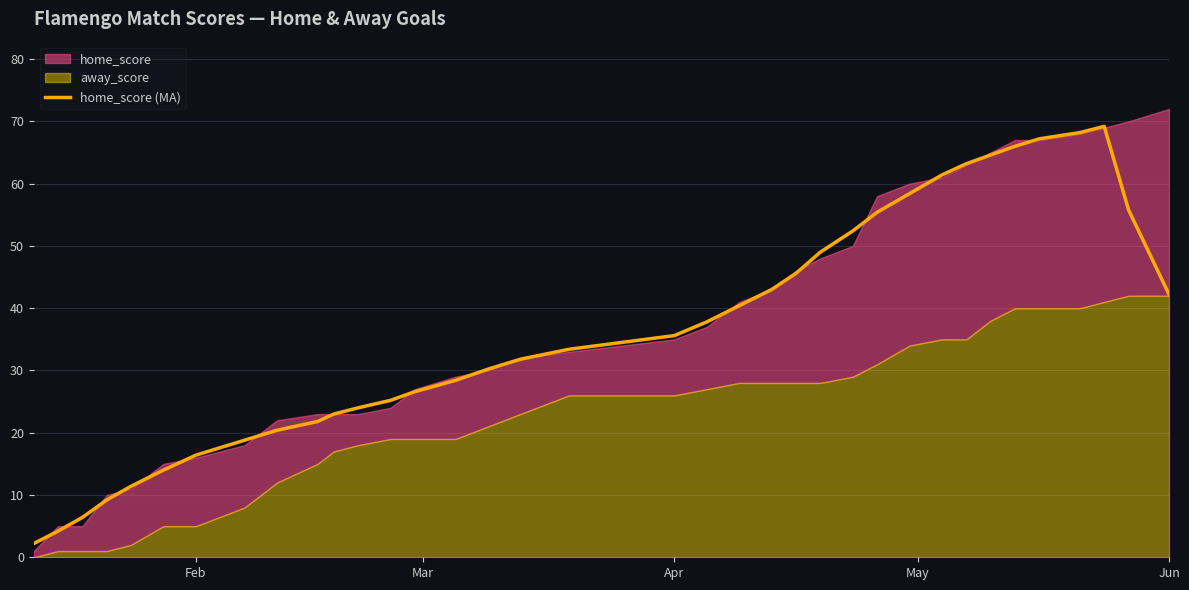

Does the chart display data point markers on the line(s)?

No